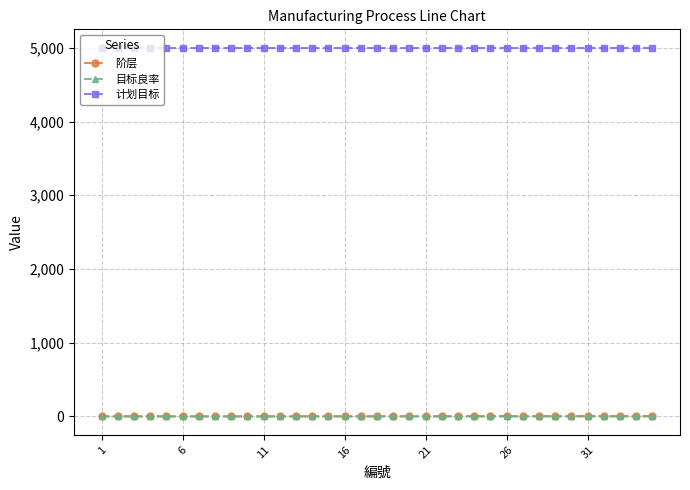

At how many categories does at least one series exceed 1233?

35